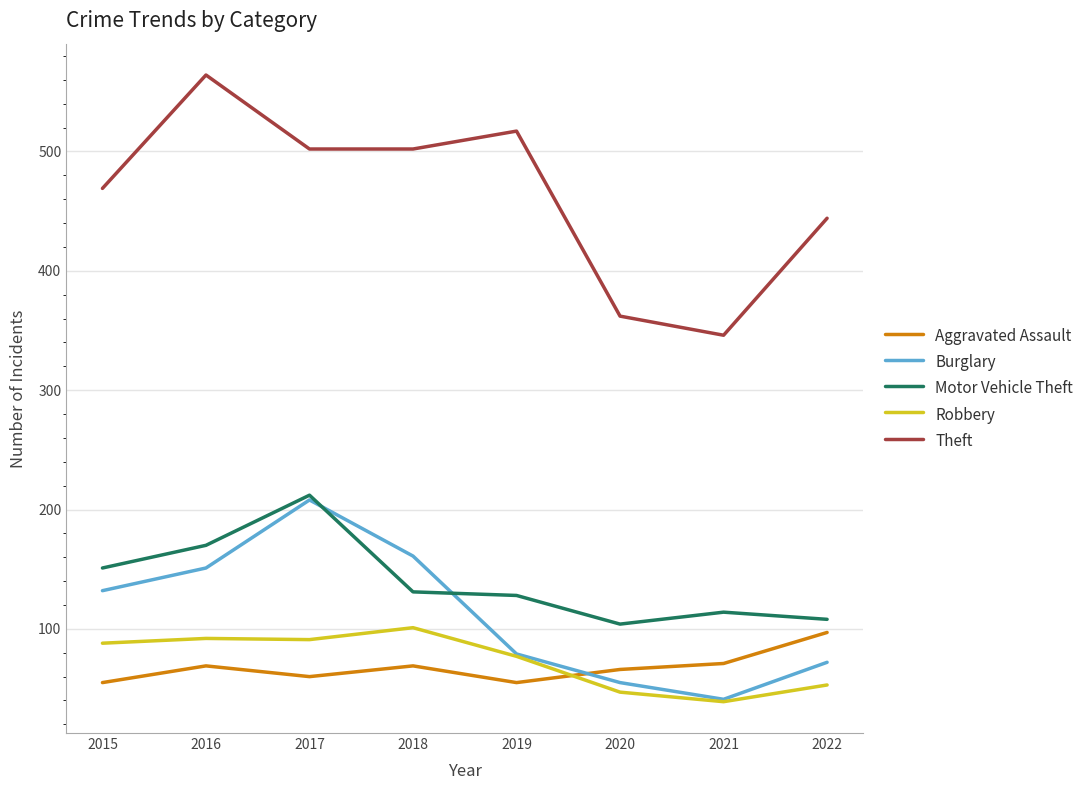

Read the Motor Vehicle Theft value at 2017.

212